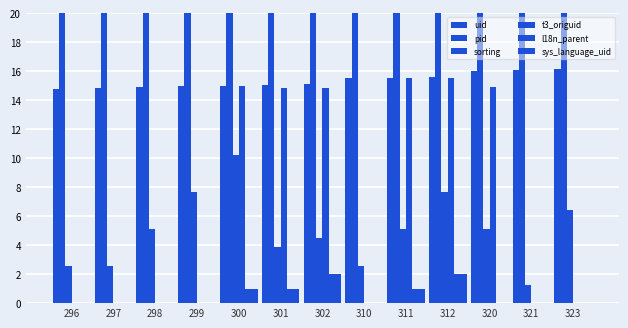

At 310, list the series in order from smallest to largest.

t3_origuid, l18n_parent, sys_language_uid, sorting, uid, pid